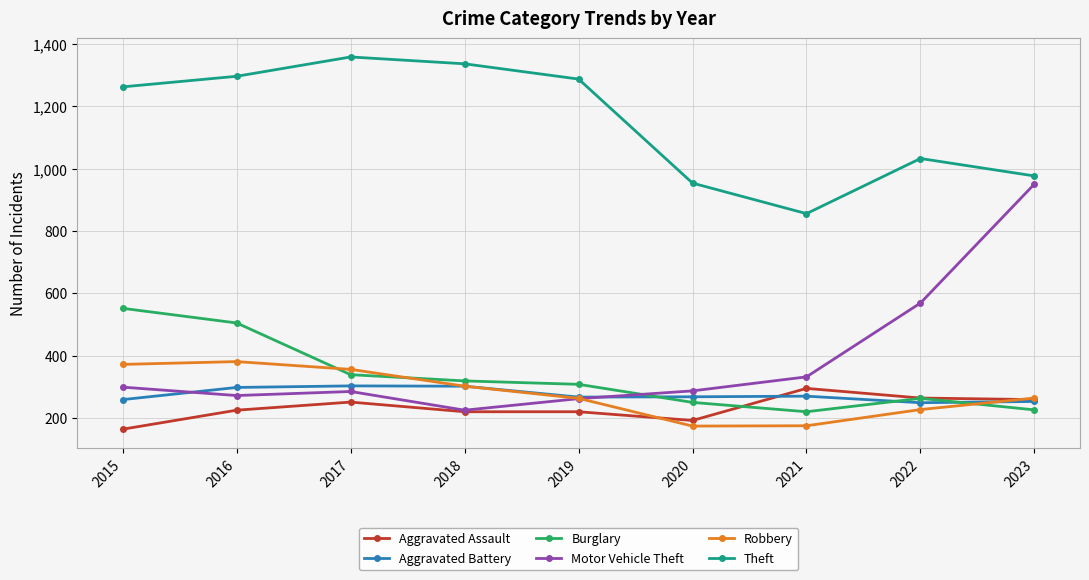

Which series changed the most between 2018 and 2020?

Theft